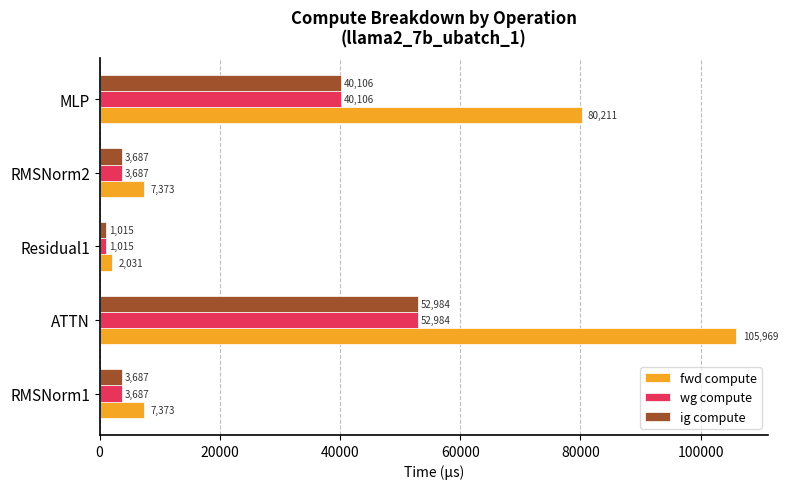

At how many categories does at least one series exceed 104932?

1